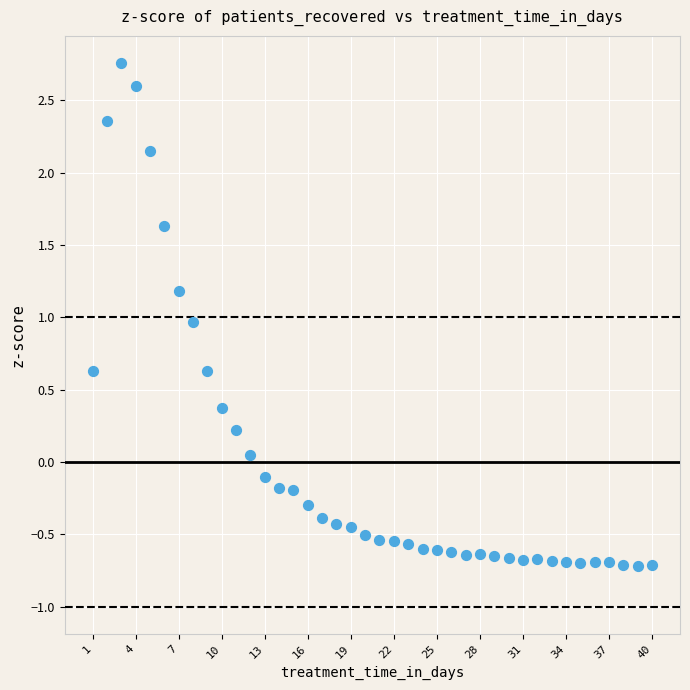

What is the range of X values (max minus min)?

39.0